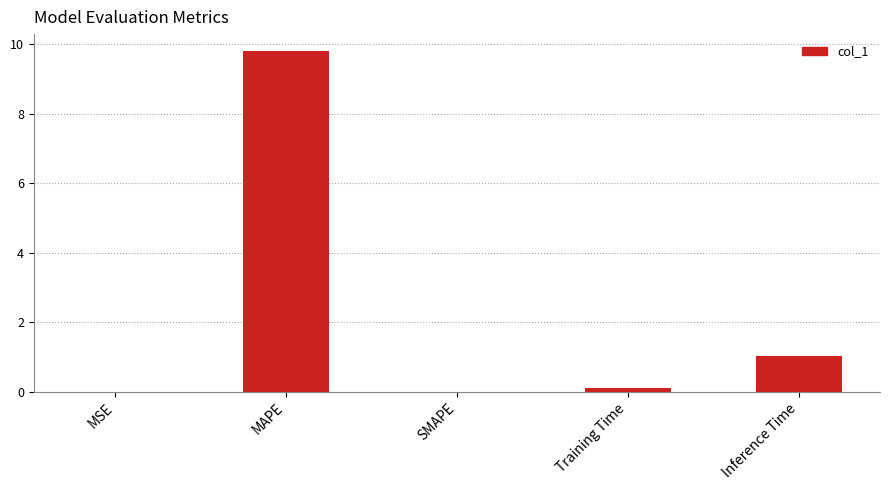

Which category has the highest value across all series?

MAPE